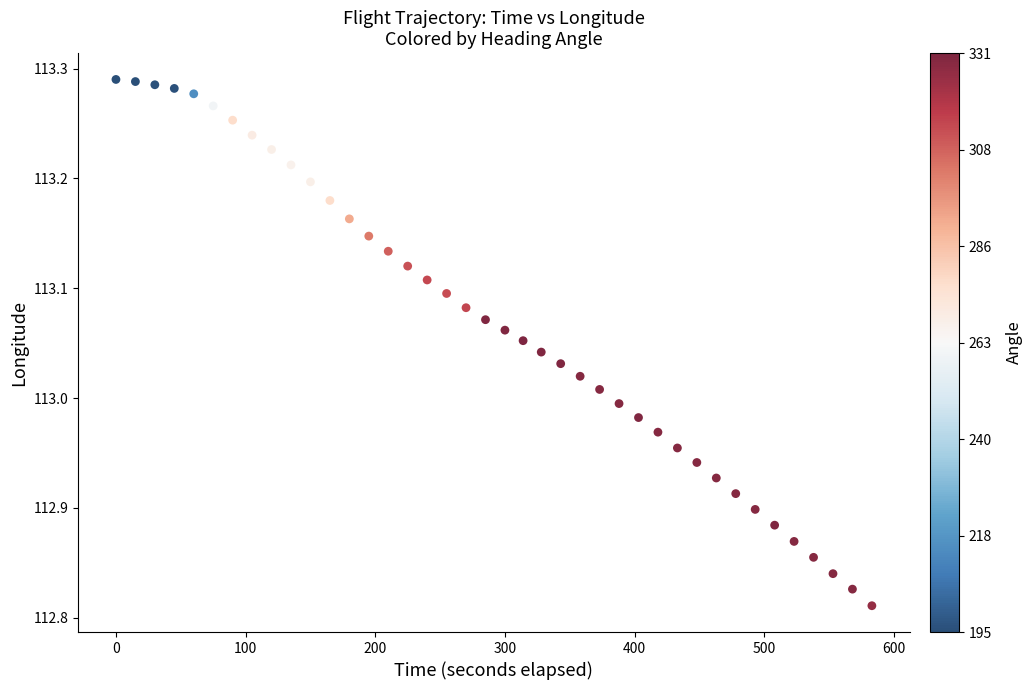

What is the range of Y values (max minus min)?

0.5